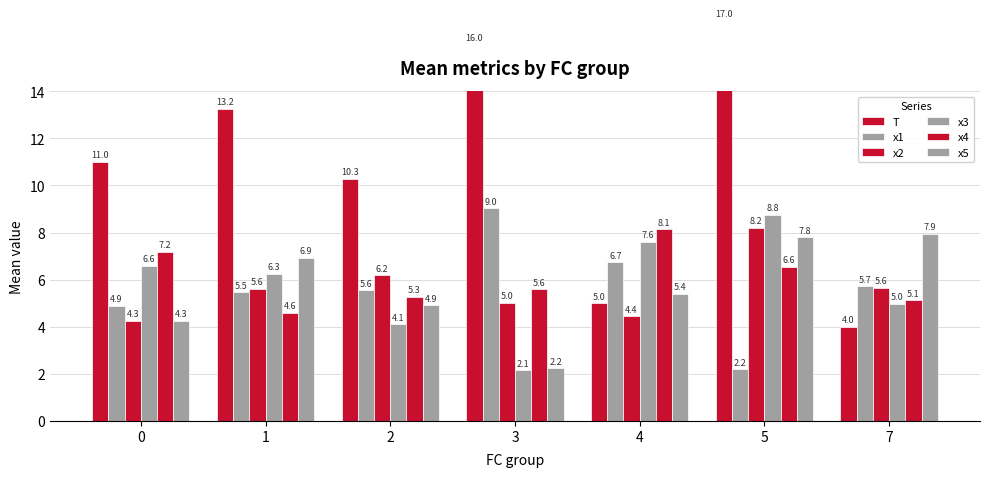

True or false: x5 has a value of 1.0 at 2.

False